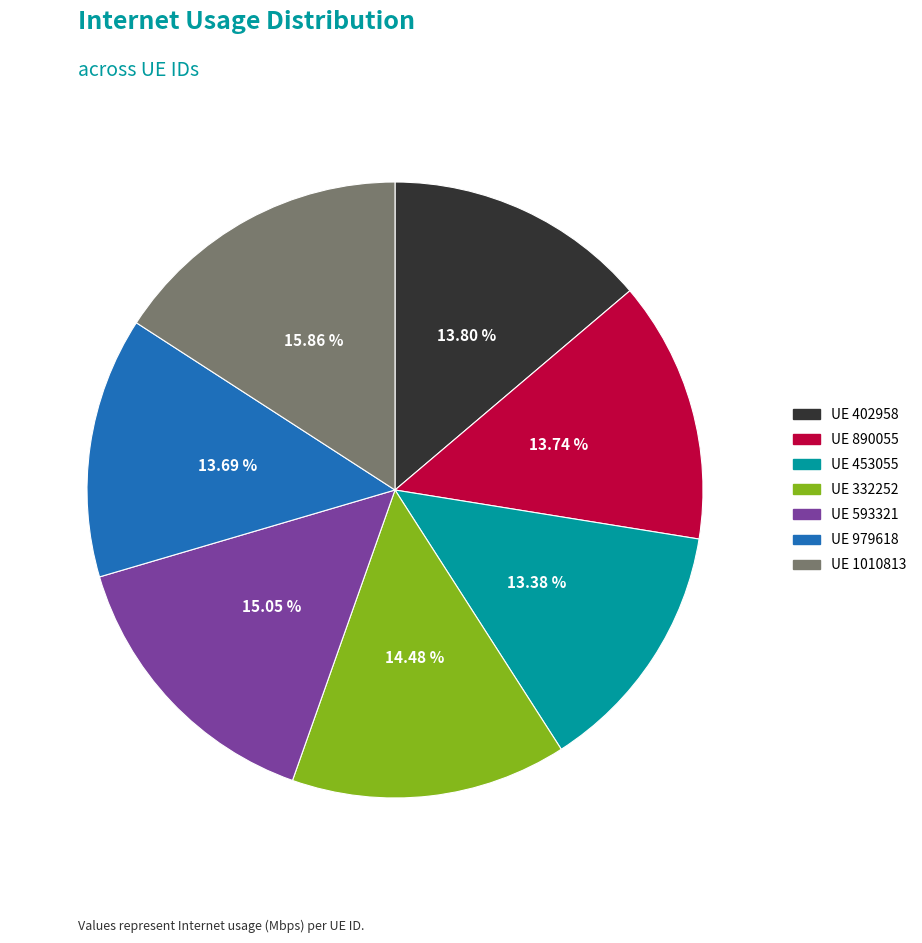

To the nearest percent, what is the difference between the largest and smallest slice percentages?

2%